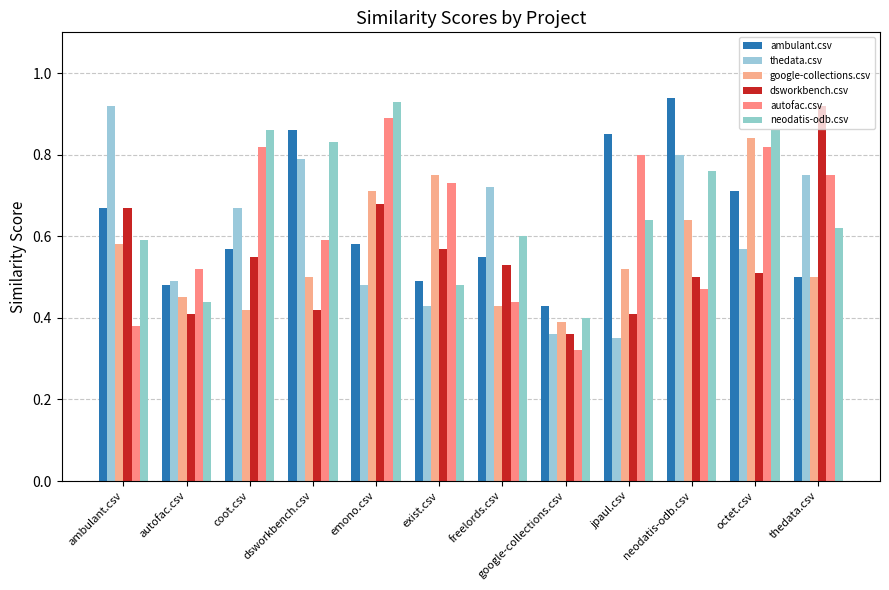

Reading left to right, what are all the values shown in this chart?

ambulant.csv: 0.7	0.5	0.6	0.9	0.6	0.5	0.6	0.4	0.8	0.9	0.7	0.5
thedata.csv: 0.9	0.5	0.7	0.8	0.5	0.4	0.7	0.4	0.3	0.8	0.6	0.8
google-collections.csv: 0.6	0.5	0.4	0.5	0.7	0.8	0.4	0.4	0.5	0.6	0.8	0.5
dsworkbench.csv: 0.7	0.4	0.6	0.4	0.7	0.6	0.5	0.4	0.4	0.5	0.5	0.9
autofac.csv: 0.4	0.5	0.8	0.6	0.9	0.7	0.4	0.3	0.8	0.5	0.8	0.8
neodatis-odb.csv: 0.6	0.4	0.9	0.8	0.9	0.5	0.6	0.4	0.6	0.8	0.9	0.6